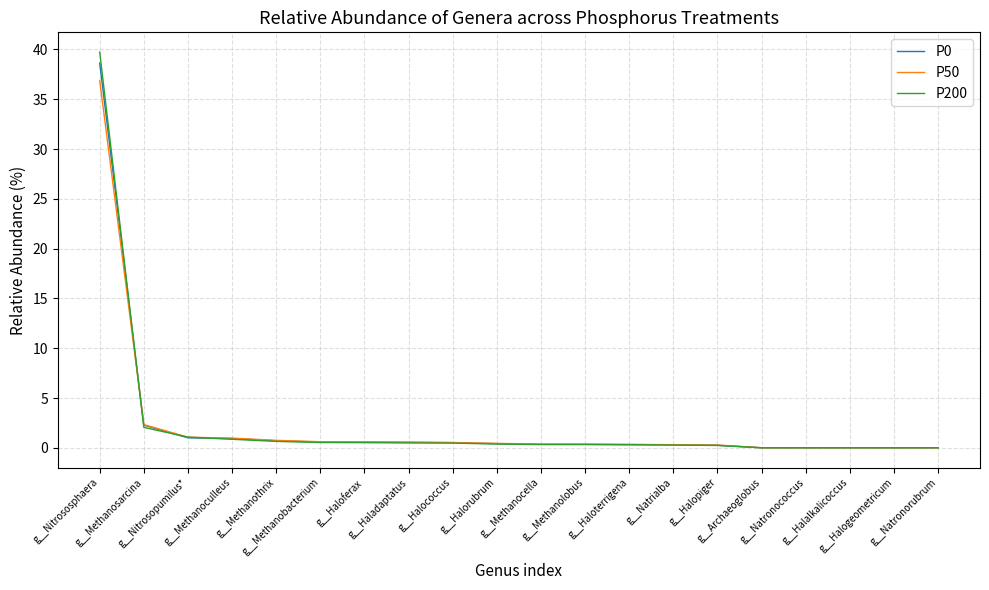

What is the sum of all P50 values?

46.4